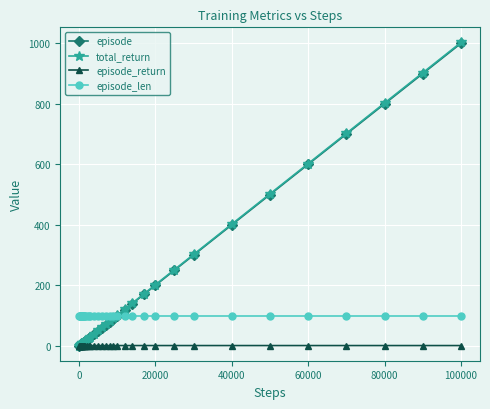

What is the greatest value displayed?

1002.9